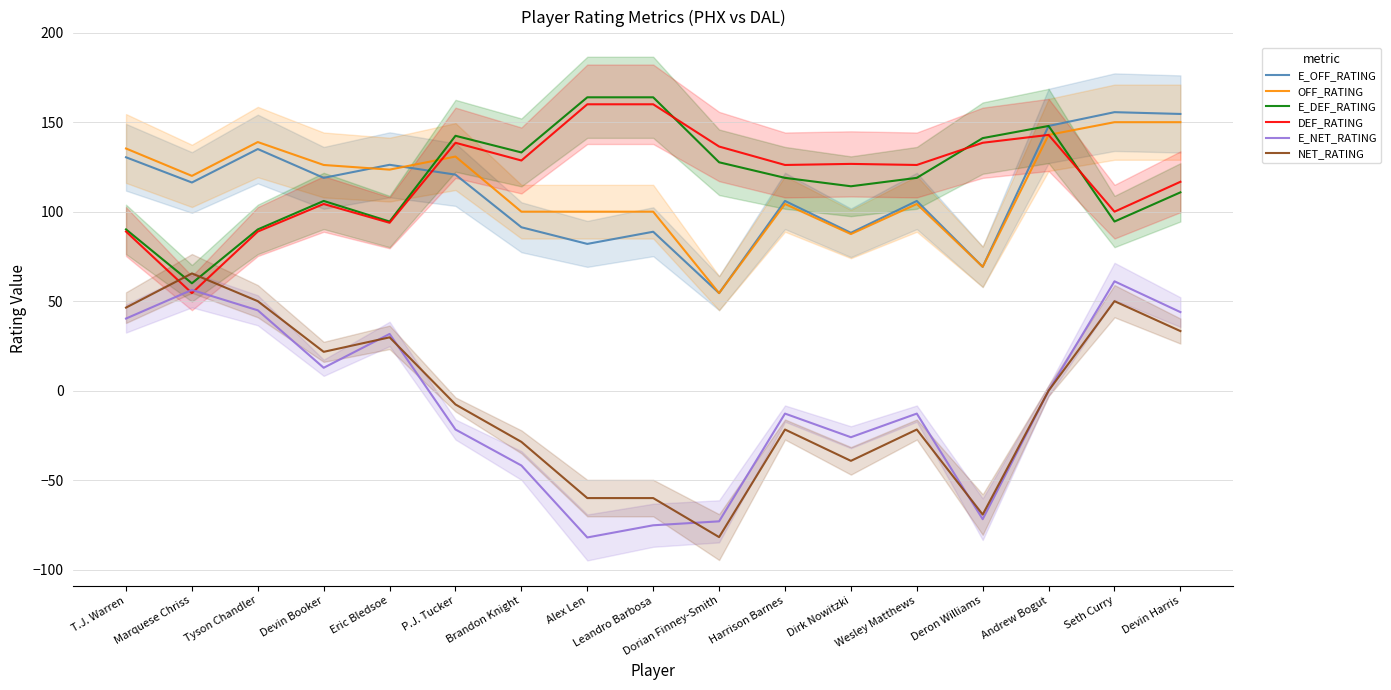

Which series has the largest range (max minus min)?

NET_RATING